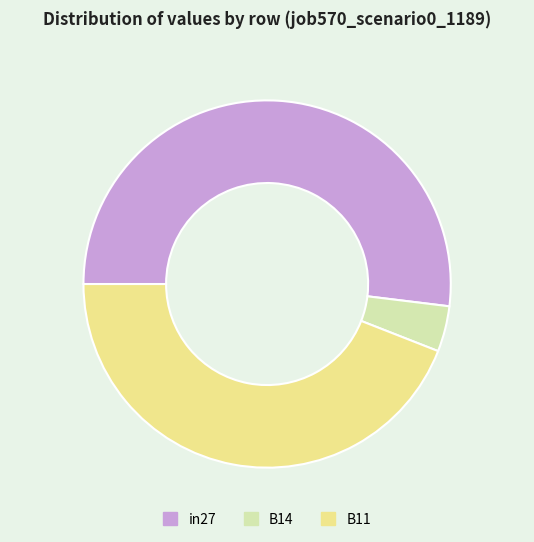

Which category has the smallest portion of the pie?

B14